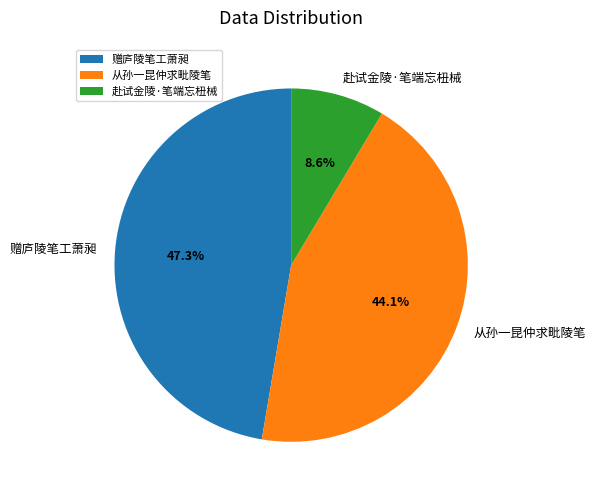

What is the total percentage of 从孙一昆仲求毗陵笔 and 赴试金陵·笔端忘杻械?

52.7%